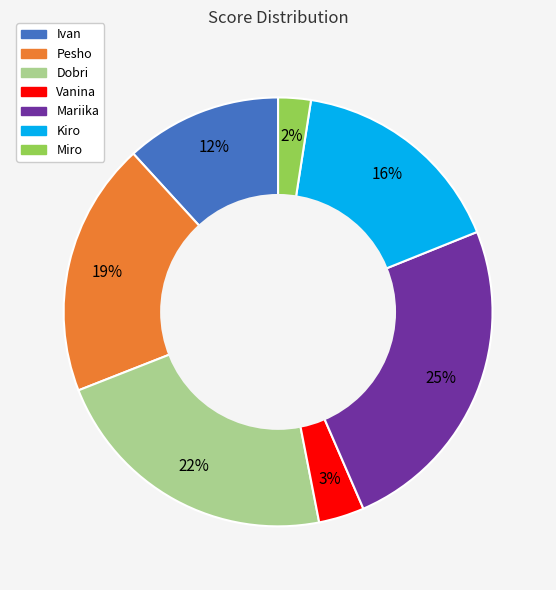

Combined, do Kiro and Ivan account for over 50%?

No